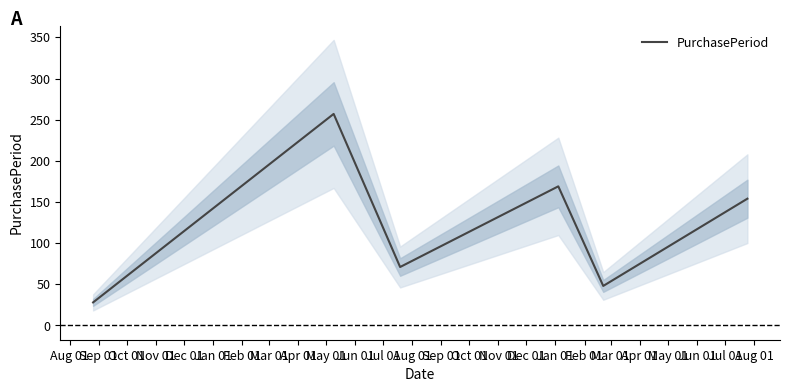

What is the average value?

121